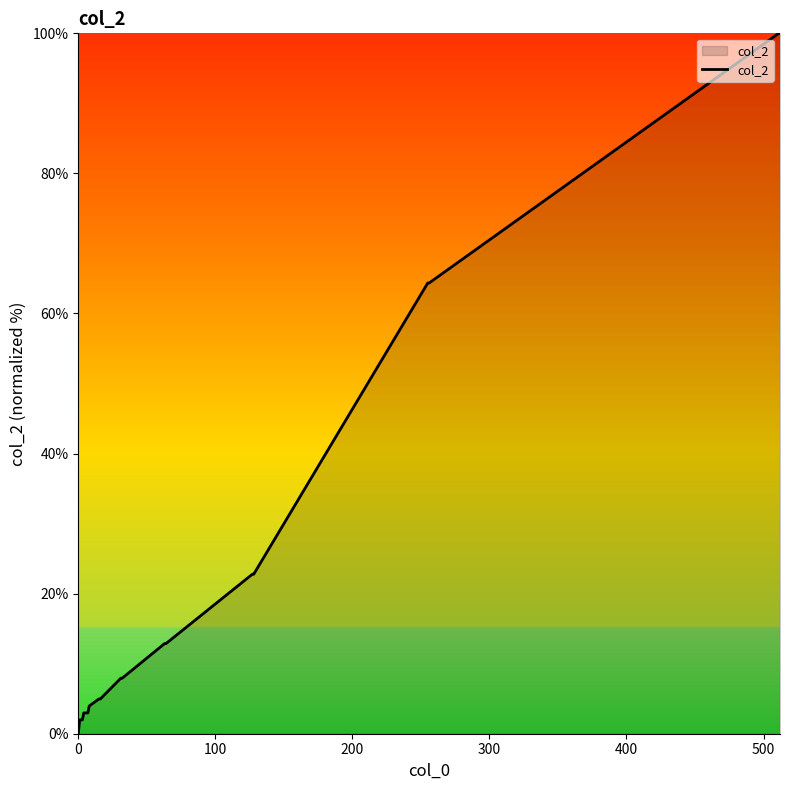

What is the difference between the maximum and minimum values?

100.0